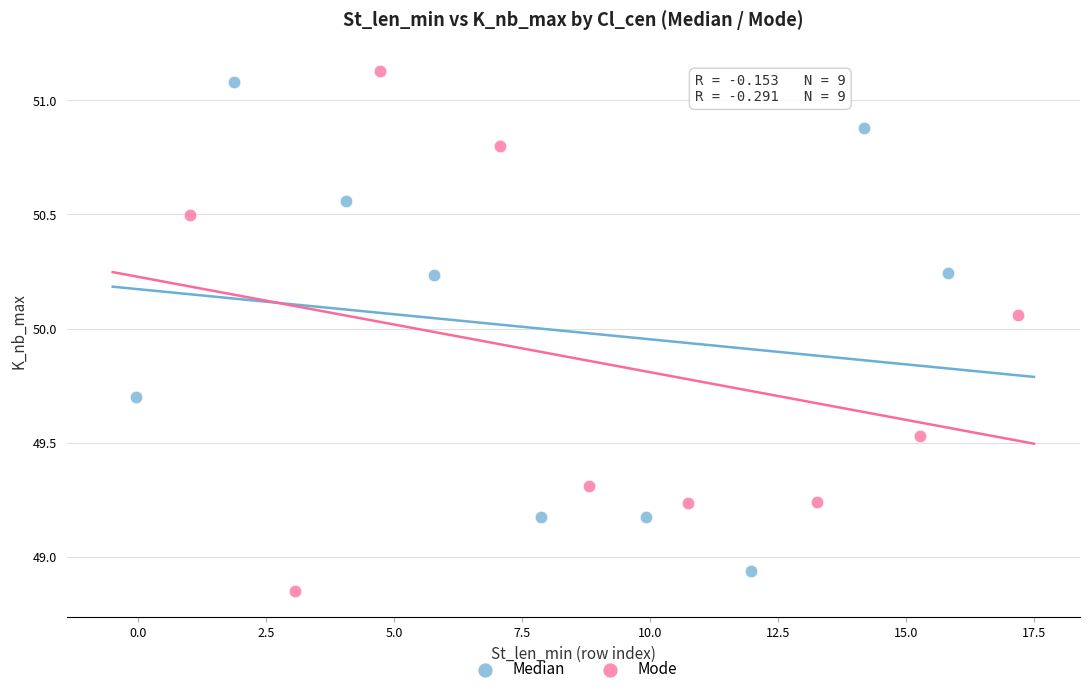

Which series has the widest spread of Y values?

Mode